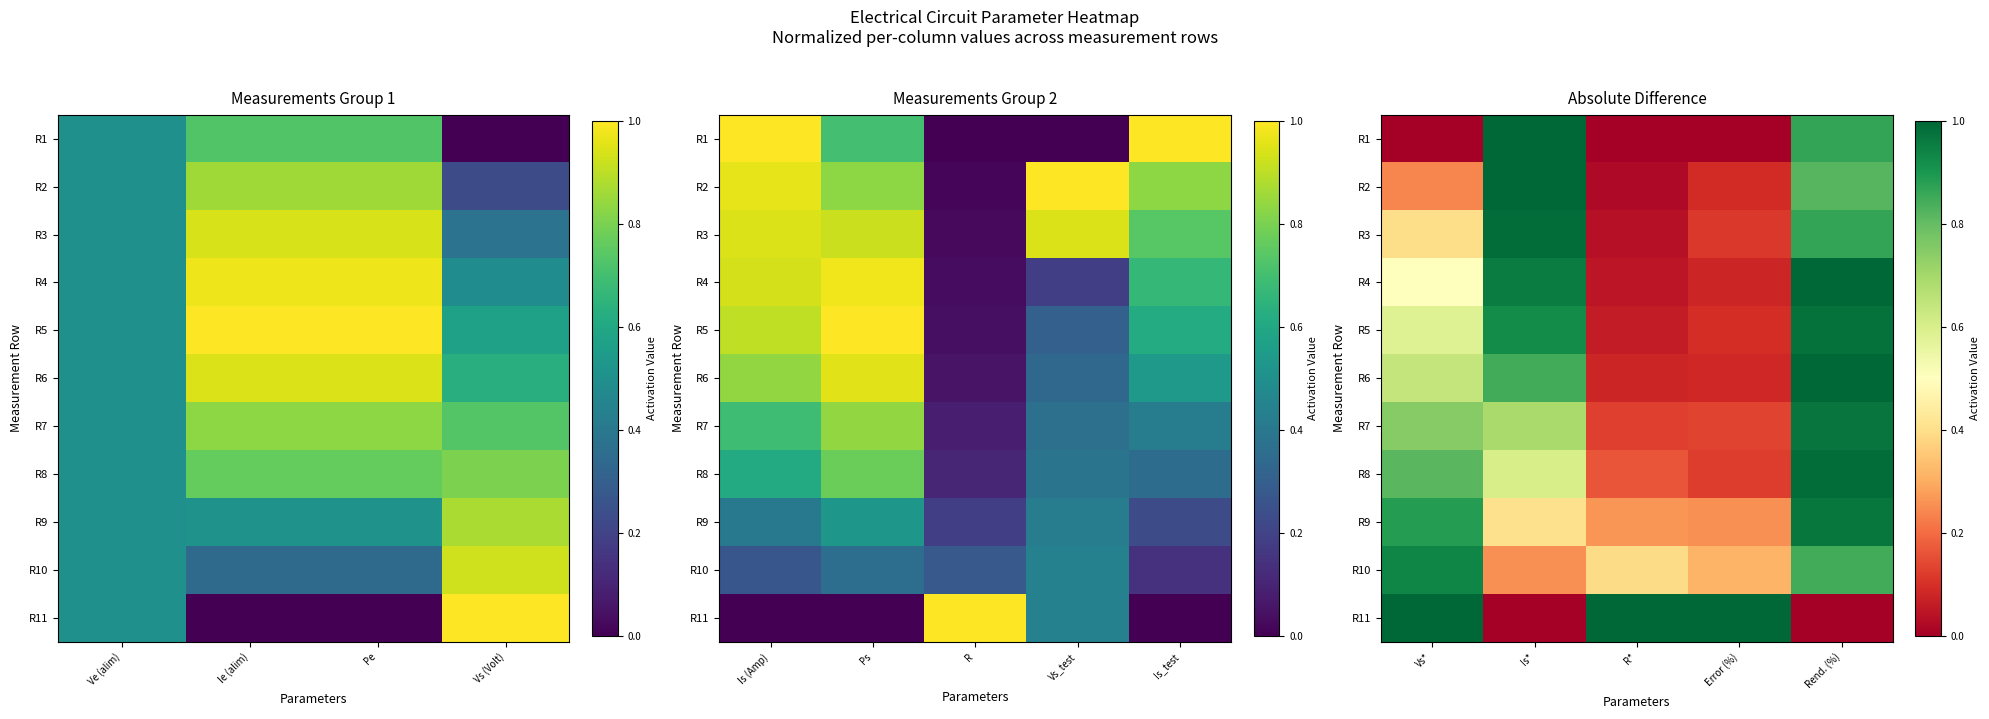

What is the difference between the second highest and second lowest values in the R1 series?

0.9